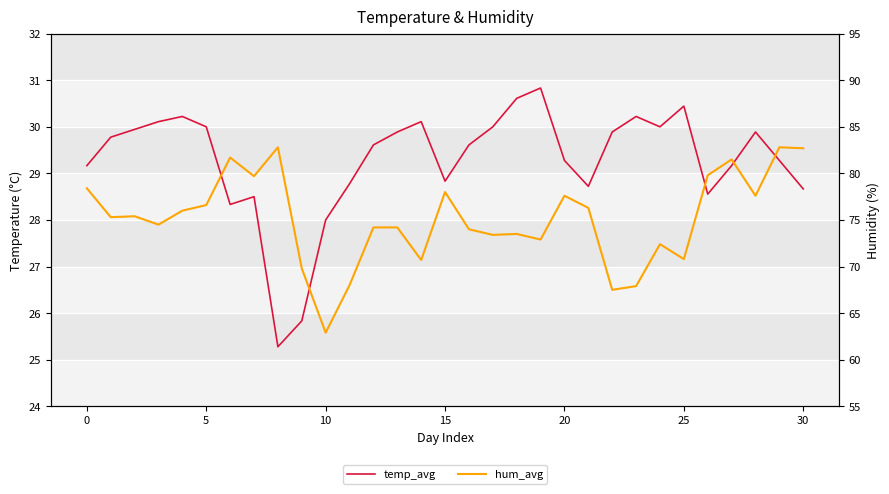

Does the chart display data point markers on the line(s)?

No